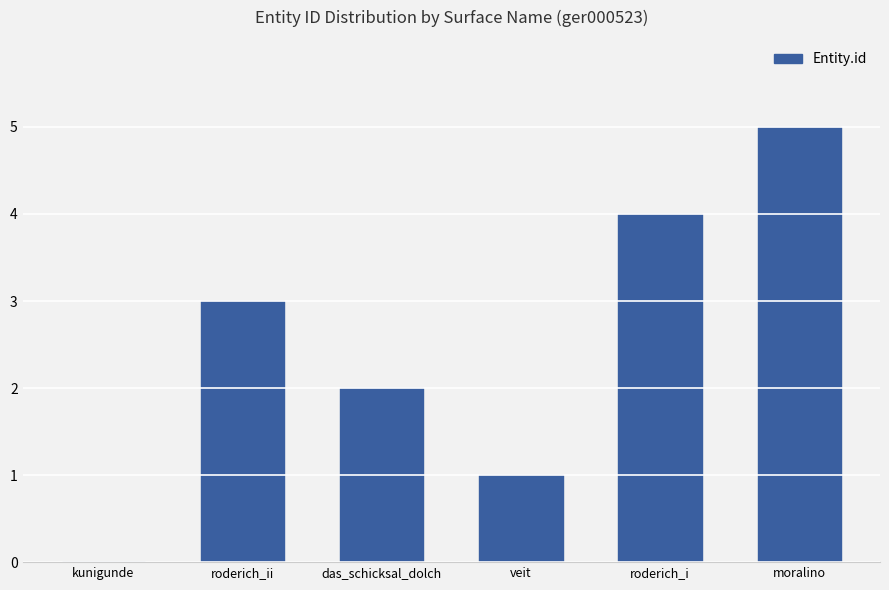

How many values are between 1 and 4?

4